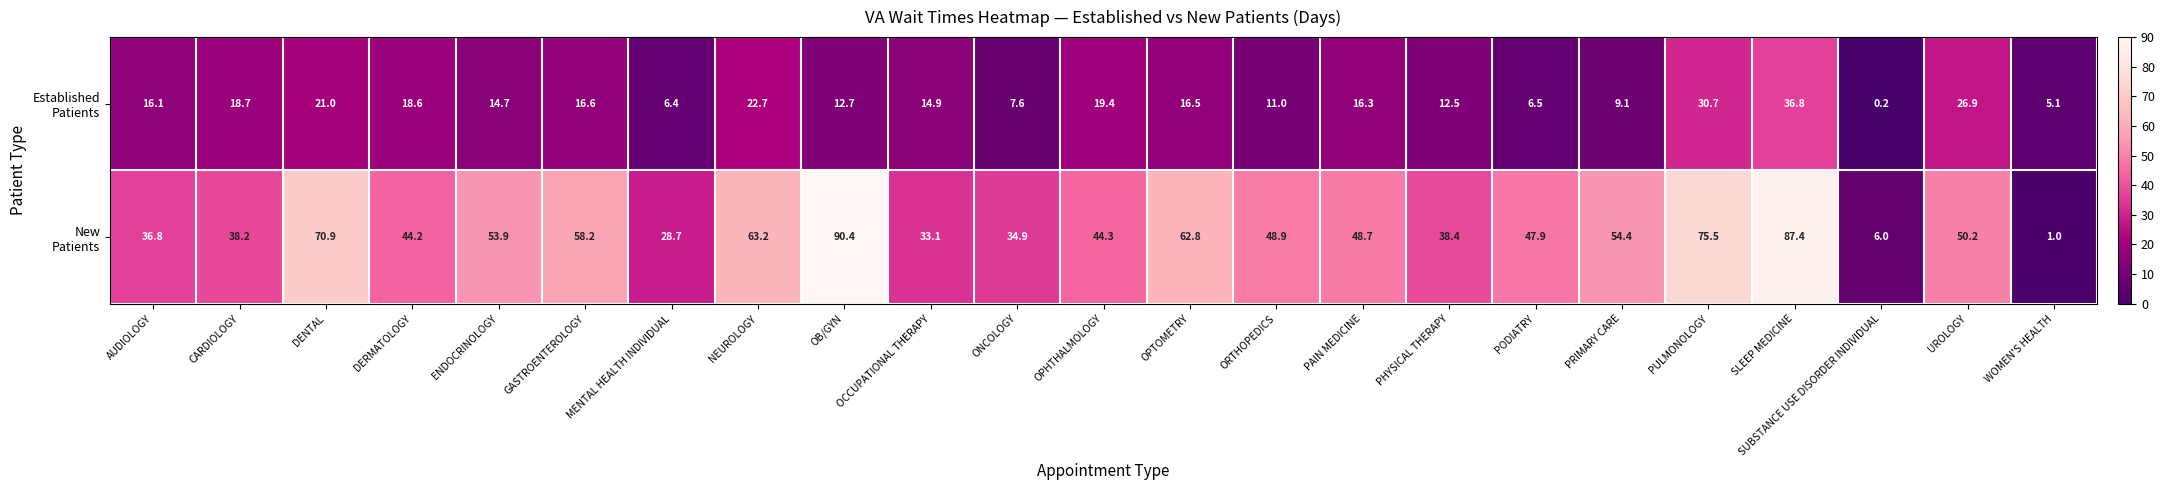

Which label corresponds to the largest value in the chart?

OB/GYN